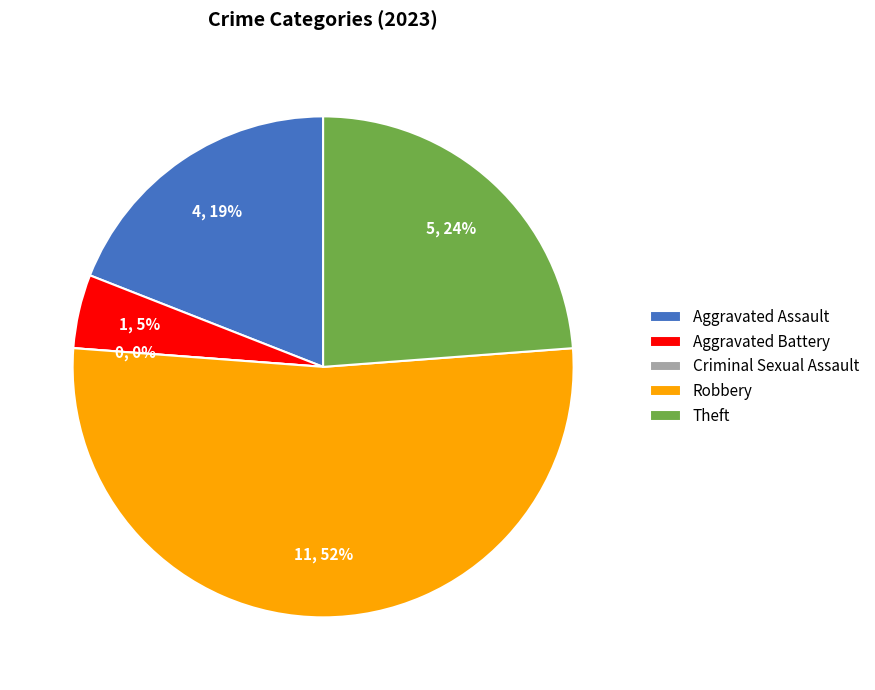

Which category has the smallest portion of the pie?

Criminal Sexual Assault